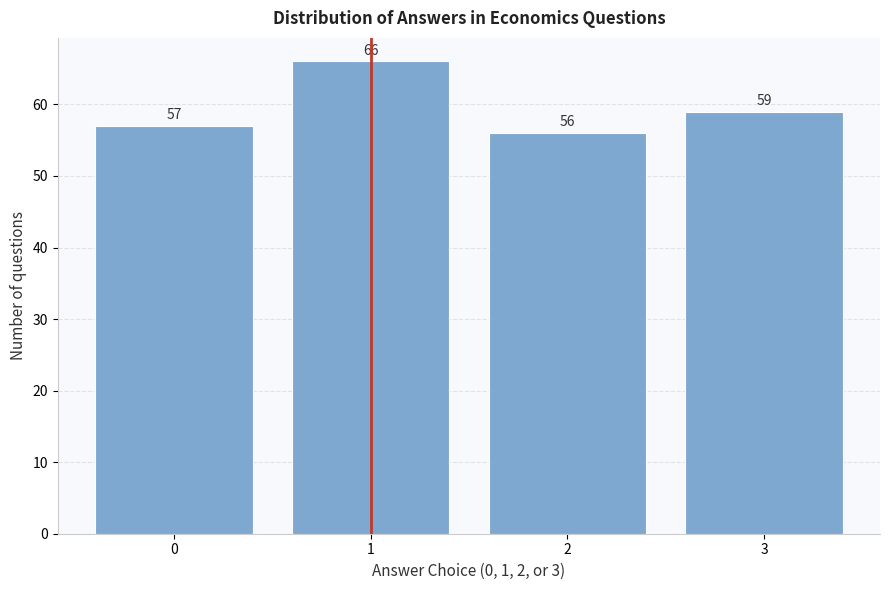

Reading left to right, extract all data points from this chart.

0=57	1=66	2=56	3=59